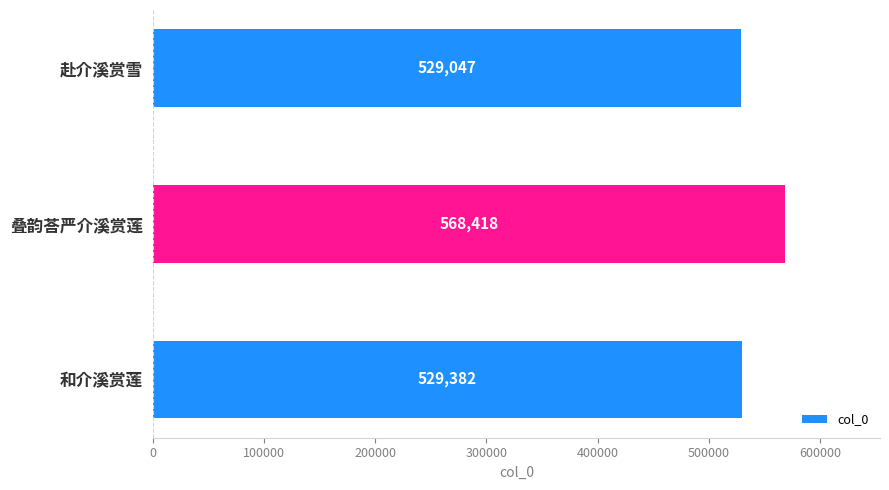

True or false: the data shows 529047 at 赴介溪赏雪.

True